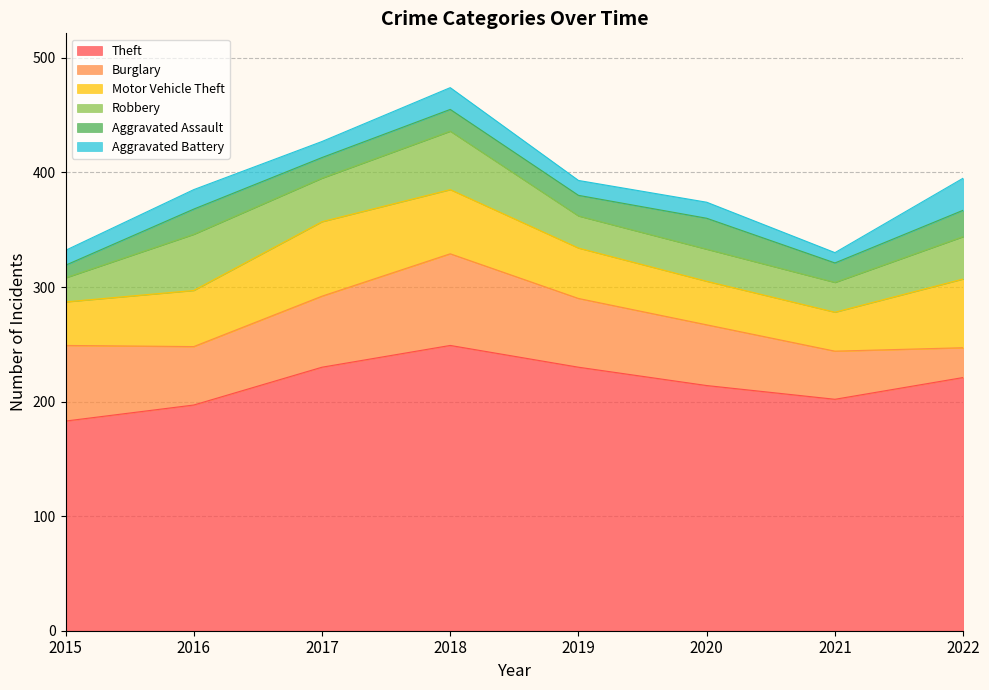

Between 2021 and 2022, which series saw the biggest shift?

Motor Vehicle Theft